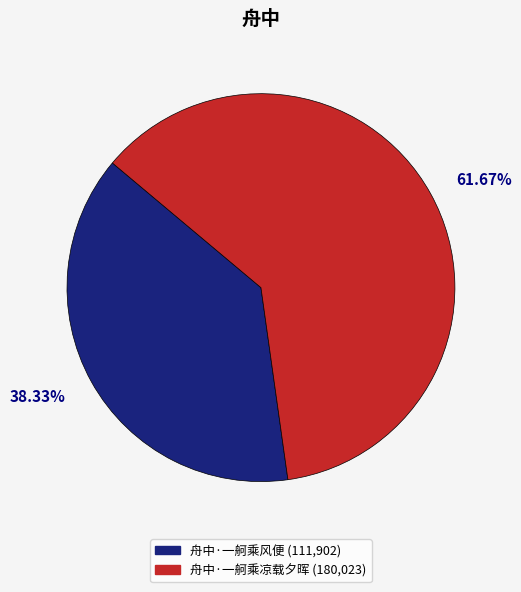

Count the number of slices in the pie.

2